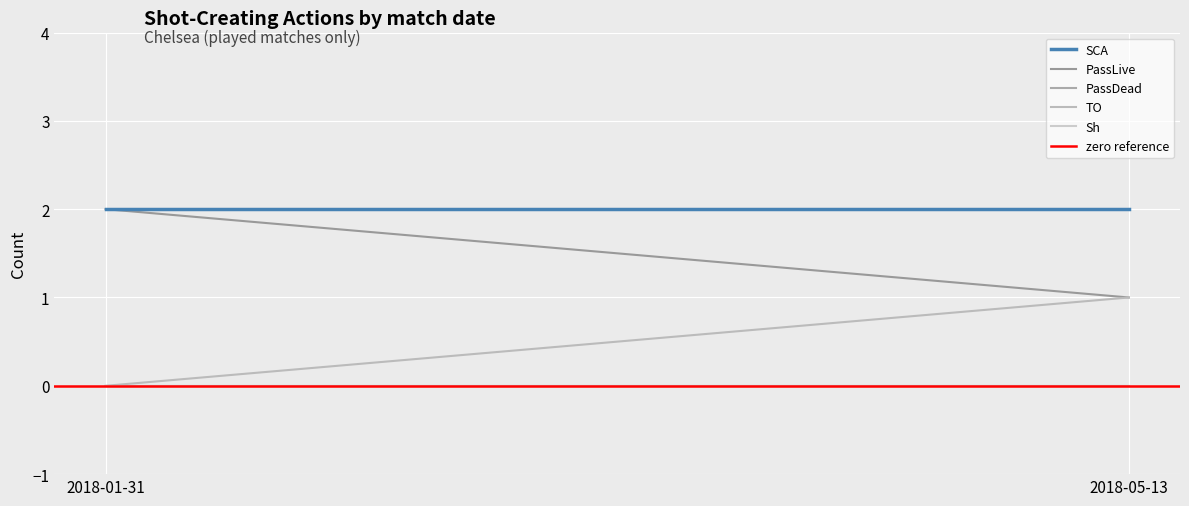

What is the label of the 1st point from the right?

2018-05-13